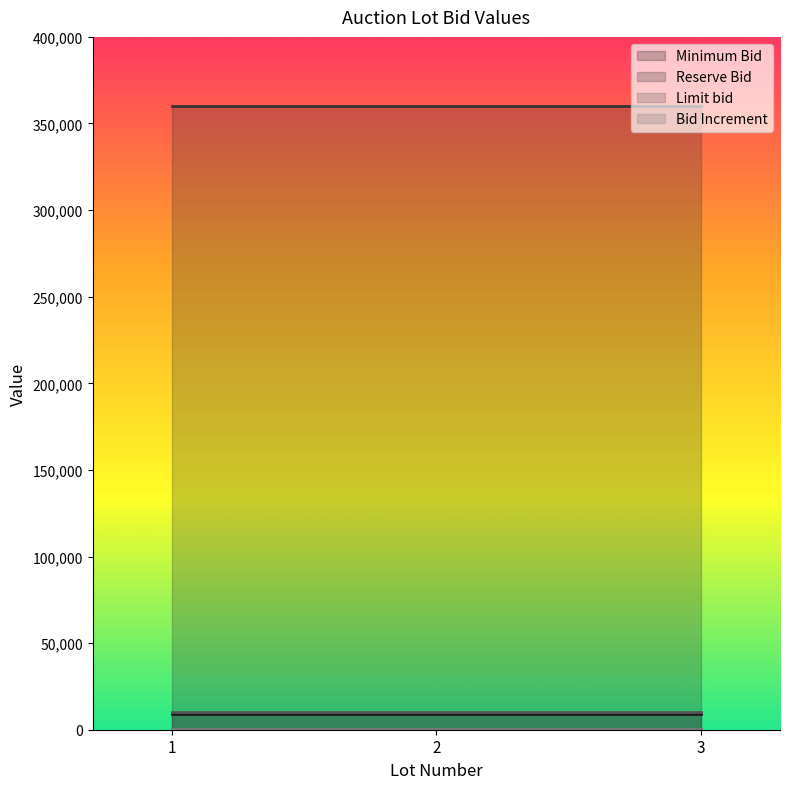

The Reserve Bid series shows 360000 at 2. True or false?

True